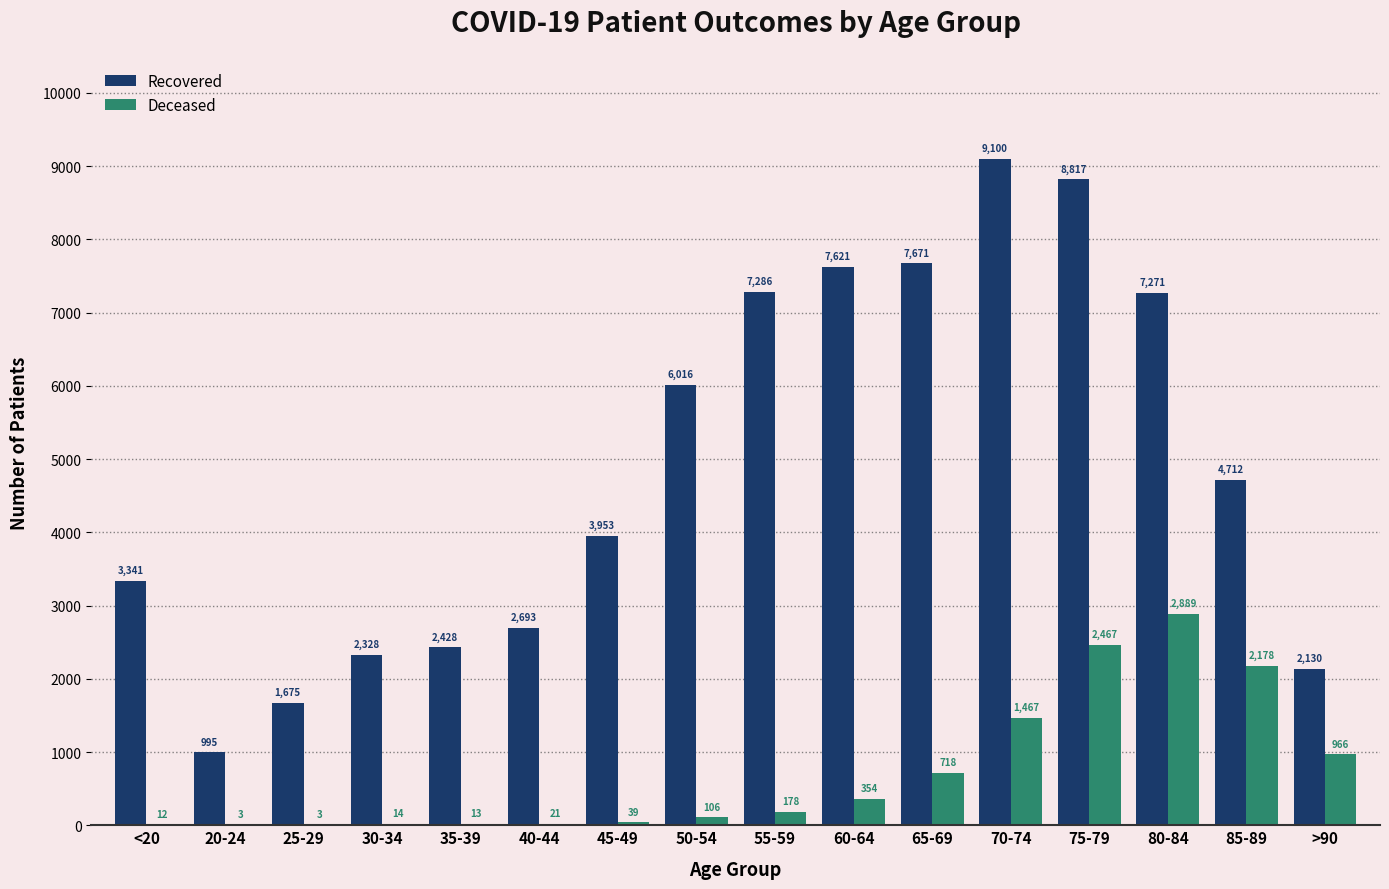

At which category is the sum across all series the highest?

75-79